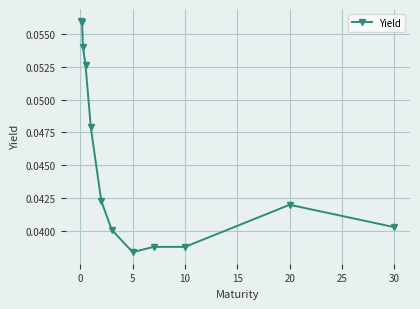

Count the values in the range 0 to 1.

12